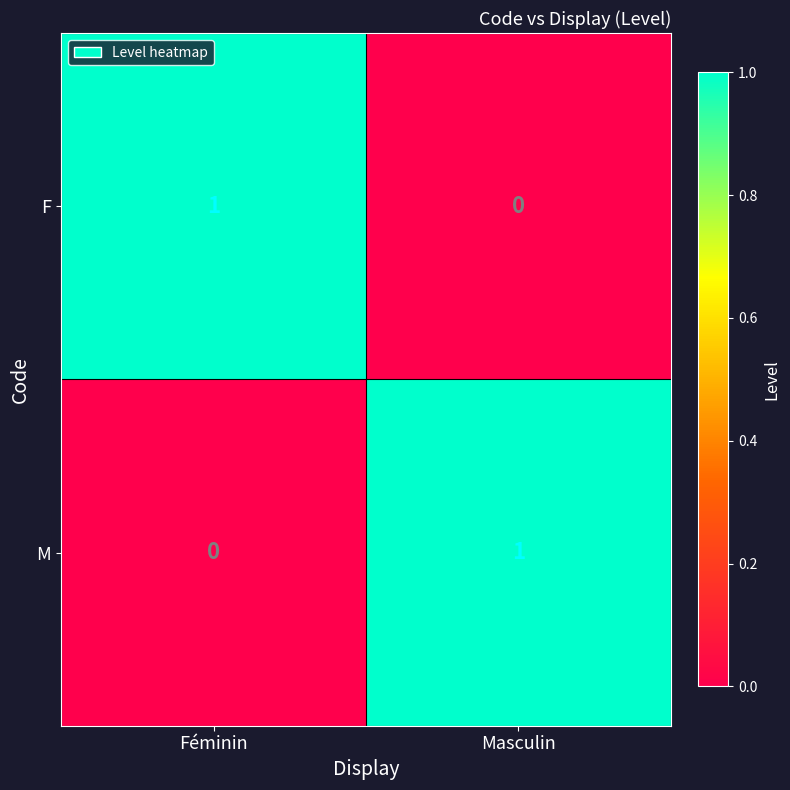

At which label is M closest to 0?

Féminin